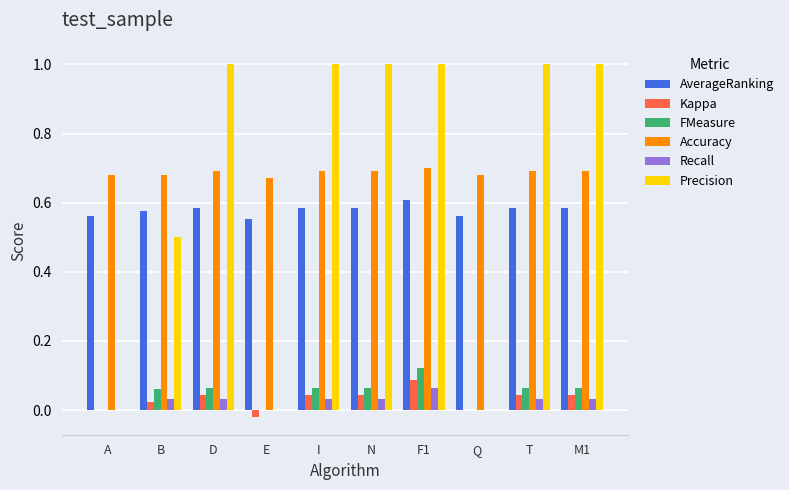

Does the chart contain stacked bars?

No